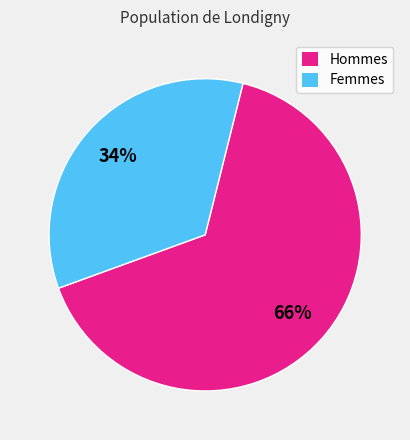

Is there any slice that represents more than half of the pie?

Yes